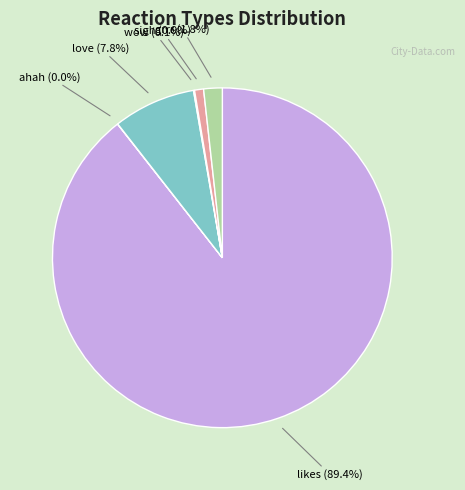

Is there any slice that represents more than half of the pie?

Yes